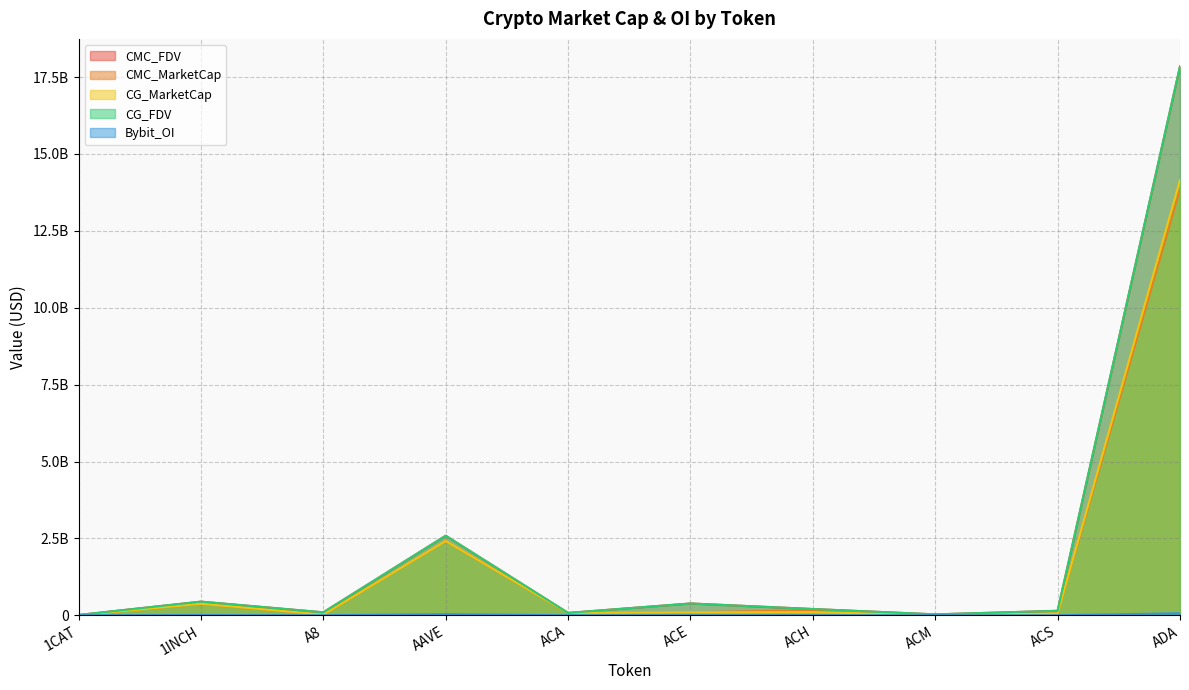

Where is CMC_MarketCap nearest to the value 6930402446?

AAVE